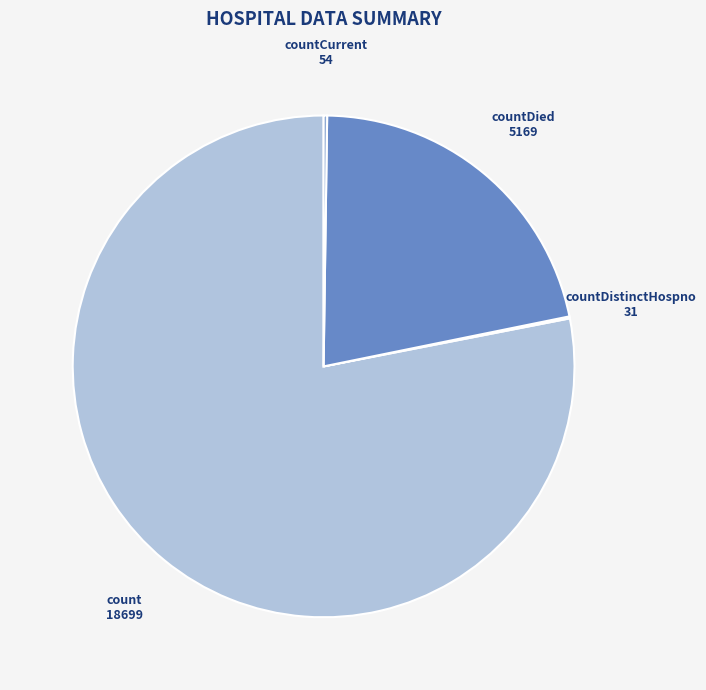

Is there any slice that represents more than half of the pie?

Yes